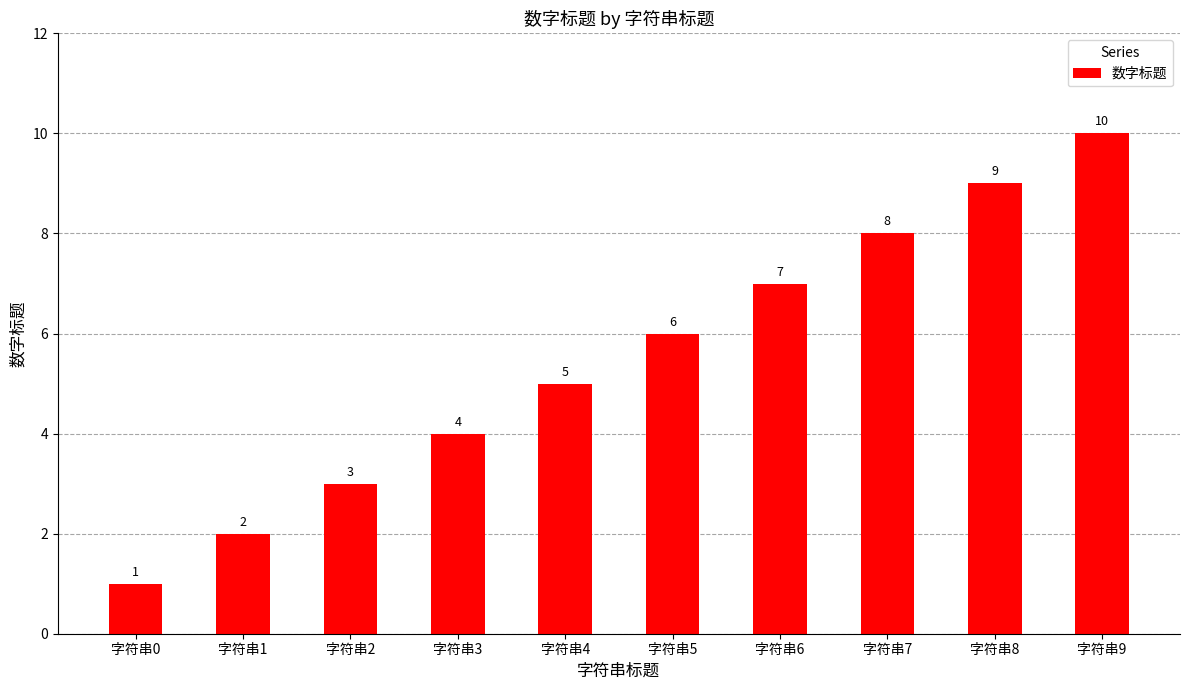

Reading left to right, extract all data points from this chart.

1	2	3	4	5	6	7	8	9	10